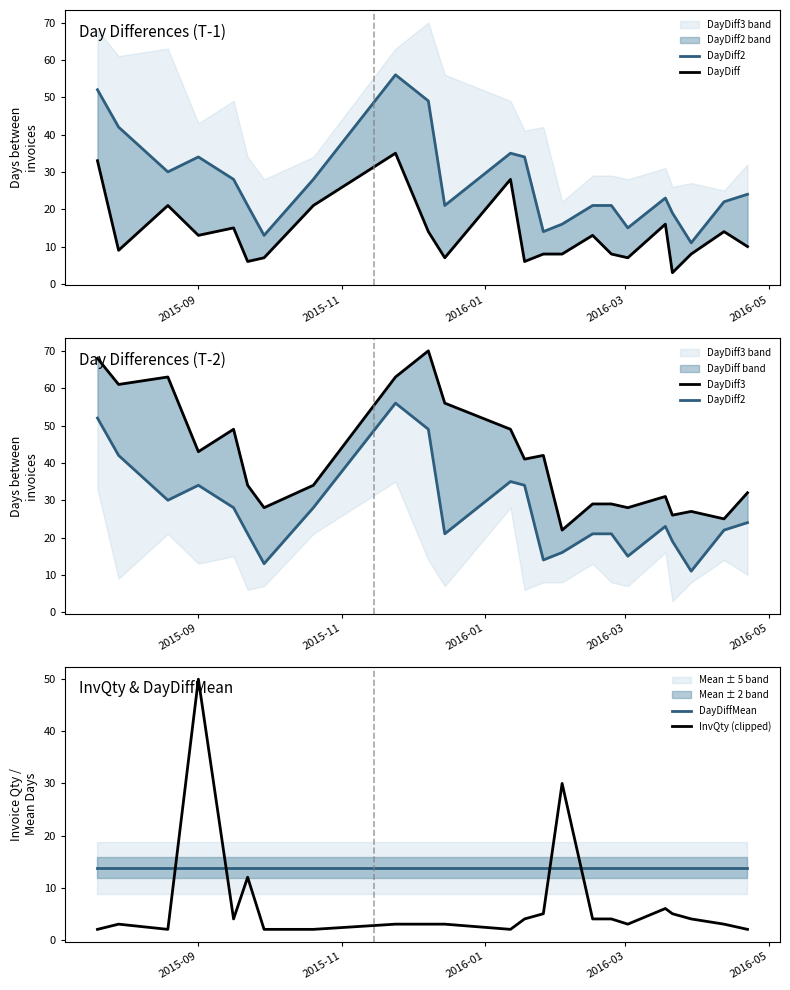

What is the maximum value for InvQty (clipped)?

50.0